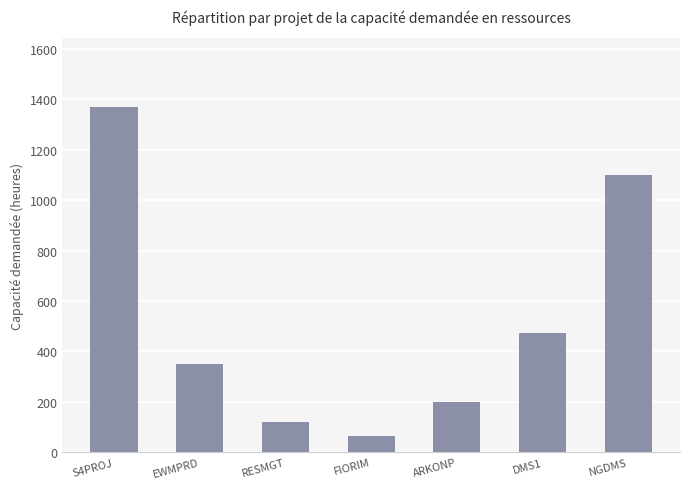

Which label corresponds to the largest value in the chart?

S4PROJ